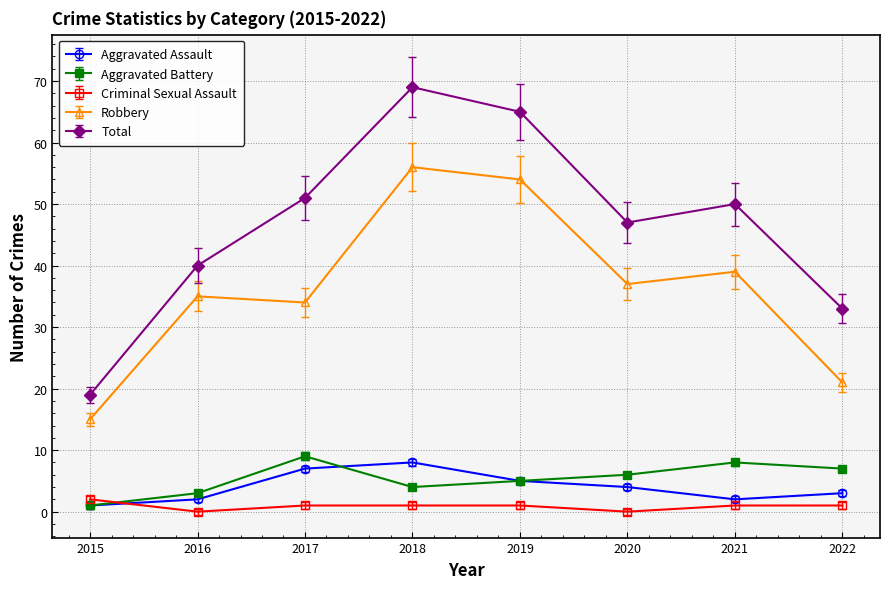

Reading left to right, extract all data points from this chart.

Aggravated Assault: 2015=1	2016=2	2017=7	2018=8	2019=5	2020=4	2021=2	2022=3
Aggravated Battery: 2015=1	2016=3	2017=9	2018=4	2019=5	2020=6	2021=8	2022=7
Criminal Sexual Assault: 2015=2	2016=0	2017=1	2018=1	2019=1	2020=0	2021=1	2022=1
Robbery: 2015=15	2016=35	2017=34	2018=56	2019=54	2020=37	2021=39	2022=21
Total: 2015=19	2016=40	2017=51	2018=69	2019=65	2020=47	2021=50	2022=33